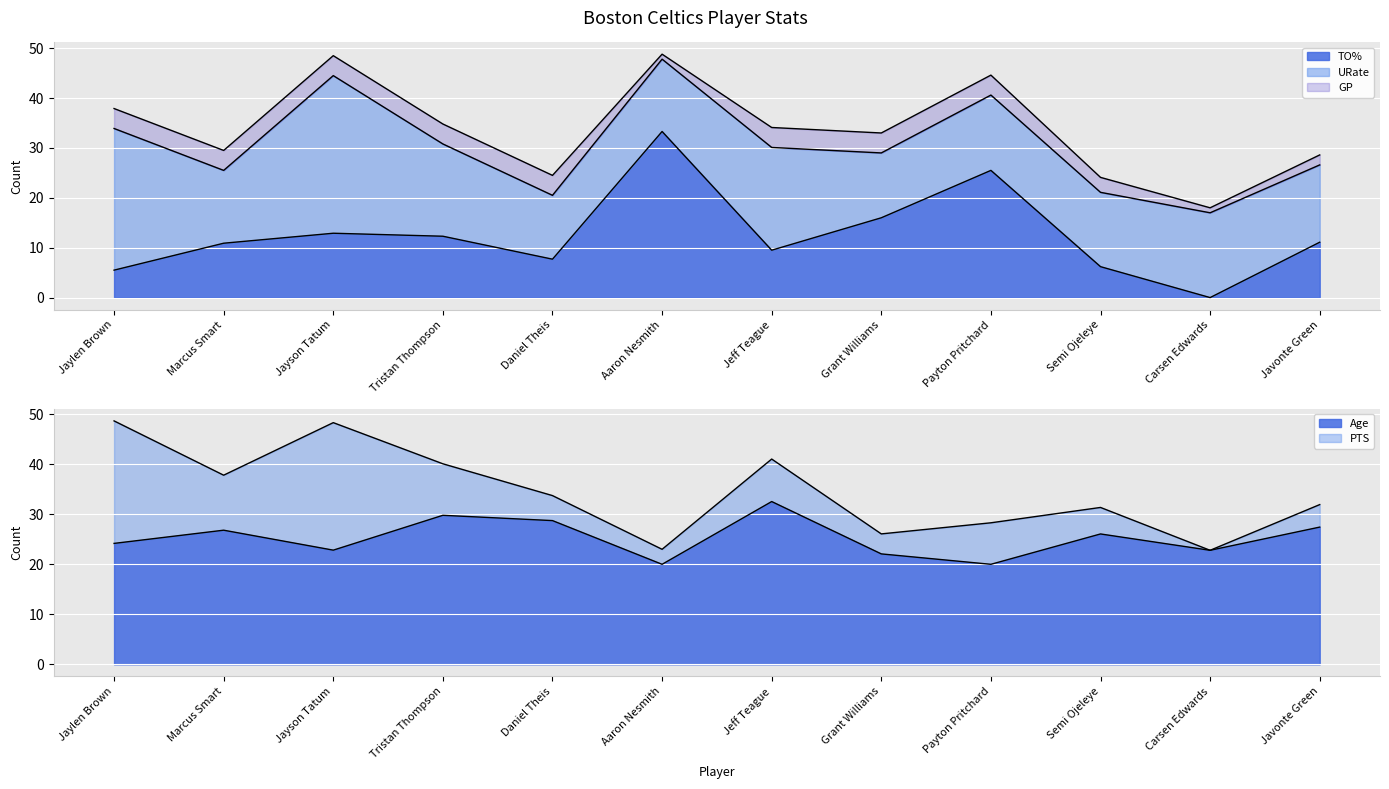

Reading right to left, transcribe all the data shown in this chart.

TO%: Javonte Green=11.1	Carsen Edwards=0.0	Semi Ojeleye=6.2	Payton Pritchard=25.5	Grant Williams=16.0	Jeff Teague=9.5	Aaron Nesmith=33.3	Daniel Theis=7.7	Tristan Thompson=12.3	Jayson Tatum=12.9	Marcus Smart=10.9	Jaylen Brown=5.5
URate: Javonte Green=15.5	Carsen Edwards=17.0	Semi Ojeleye=14.9	Payton Pritchard=15.1	Grant Williams=13.0	Jeff Teague=20.6	Aaron Nesmith=14.5	Daniel Theis=12.8	Tristan Thompson=18.5	Jayson Tatum=31.6	Marcus Smart=14.6	Jaylen Brown=28.4
GP: Javonte Green=2.0	Carsen Edwards=1.0	Semi Ojeleye=3.0	Payton Pritchard=4.0	Grant Williams=4.0	Jeff Teague=4.0	Aaron Nesmith=1.0	Daniel Theis=4.0	Tristan Thompson=4.0	Jayson Tatum=4.0	Marcus Smart=4.0	Jaylen Brown=4.0
Age: Javonte Green=27.4	Carsen Edwards=22.8	Semi Ojeleye=26.1	Payton Pritchard=20.0	Grant Williams=22.1	Jeff Teague=32.5	Aaron Nesmith=20.0	Daniel Theis=28.7	Tristan Thompson=29.8	Jayson Tatum=22.8	Marcus Smart=26.8	Jaylen Brown=24.2
PTS: Javonte Green=4.5	Carsen Edwards=0.0	Semi Ojeleye=5.3	Payton Pritchard=8.3	Grant Williams=4.0	Jeff Teague=8.5	Aaron Nesmith=3.0	Daniel Theis=5.0	Tristan Thompson=10.3	Jayson Tatum=25.5	Marcus Smart=11.0	Jaylen Brown=24.5